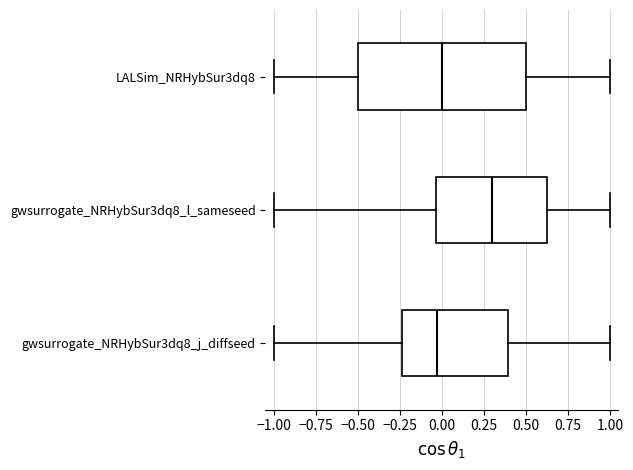

Reading bottom to top, transcribe this box plot: for each box, give where its median line is, the range the box spans, and where its two whiskers end, as read against the x-axis. The values are not printed on the chart, so give them approximately, as read against the axis.

gwsurrogate_NRHybSur3dq8_j_diffseed: median -0.05, box -0.25 to 0.40, whiskers -1.00 to 1.00
gwsurrogate_NRHybSur3dq8_l_sameseed: median 0.30, box -0.05 to 0.60, whiskers -1.00 to 1.00
LALSim_NRHybSur3dq8: median 0.00, box -0.50 to 0.50, whiskers -1.00 to 1.00